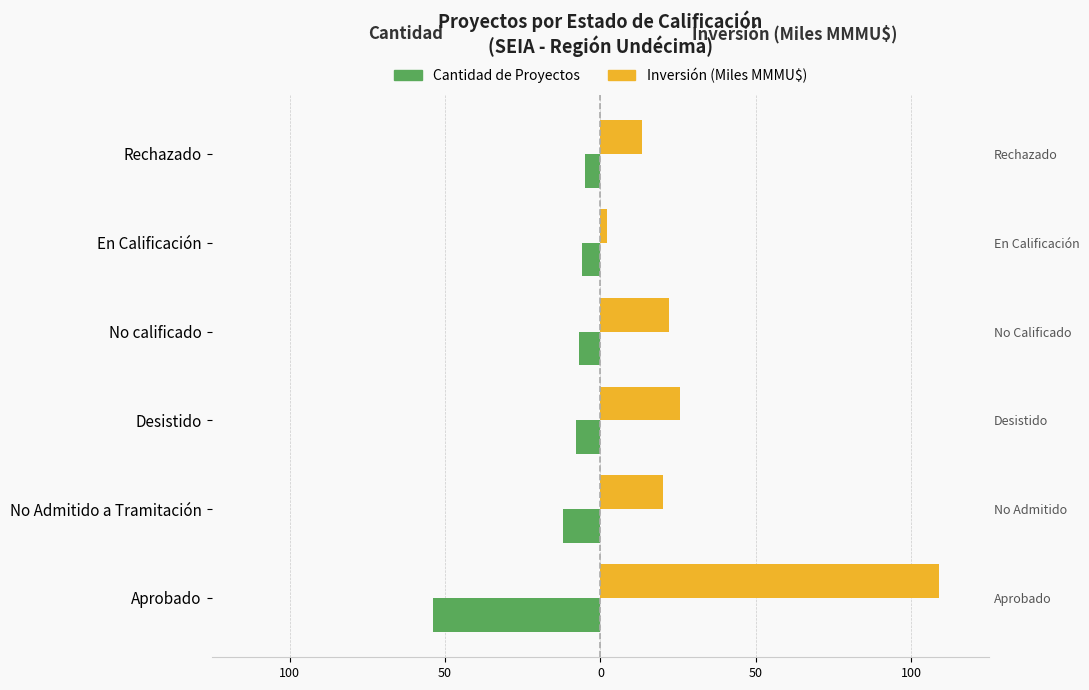

Count the number of data series in this chart.

2